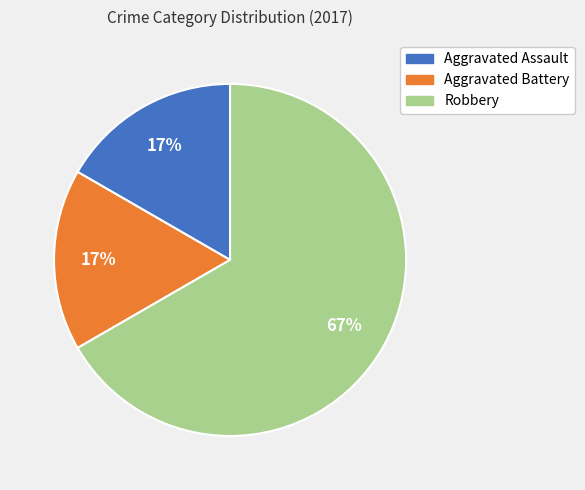

What percentage is the Aggravated Battery slice, to the nearest percent?

17%